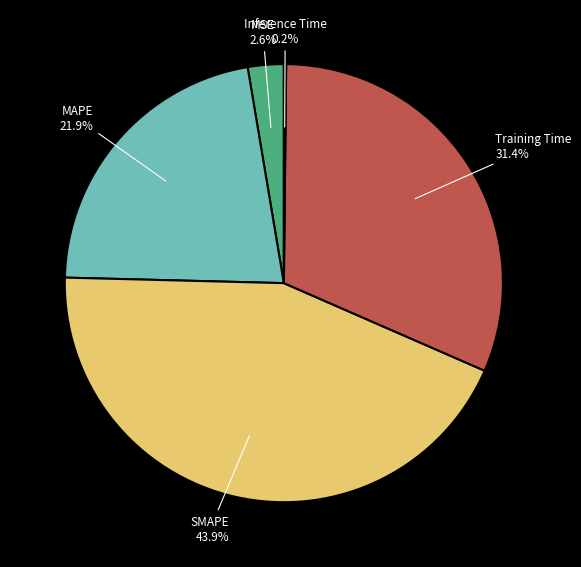

Does any single category account for the majority?

No